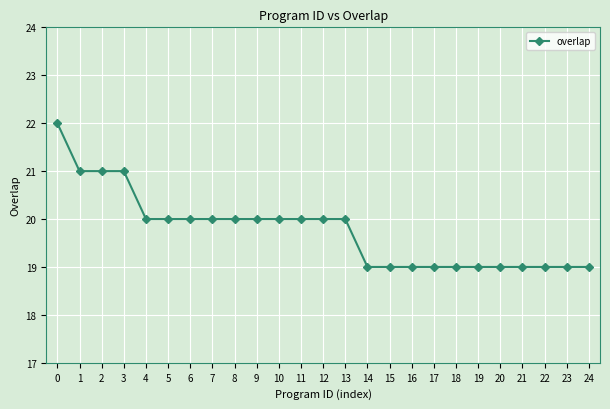

How many values are between 19 and 20?

21